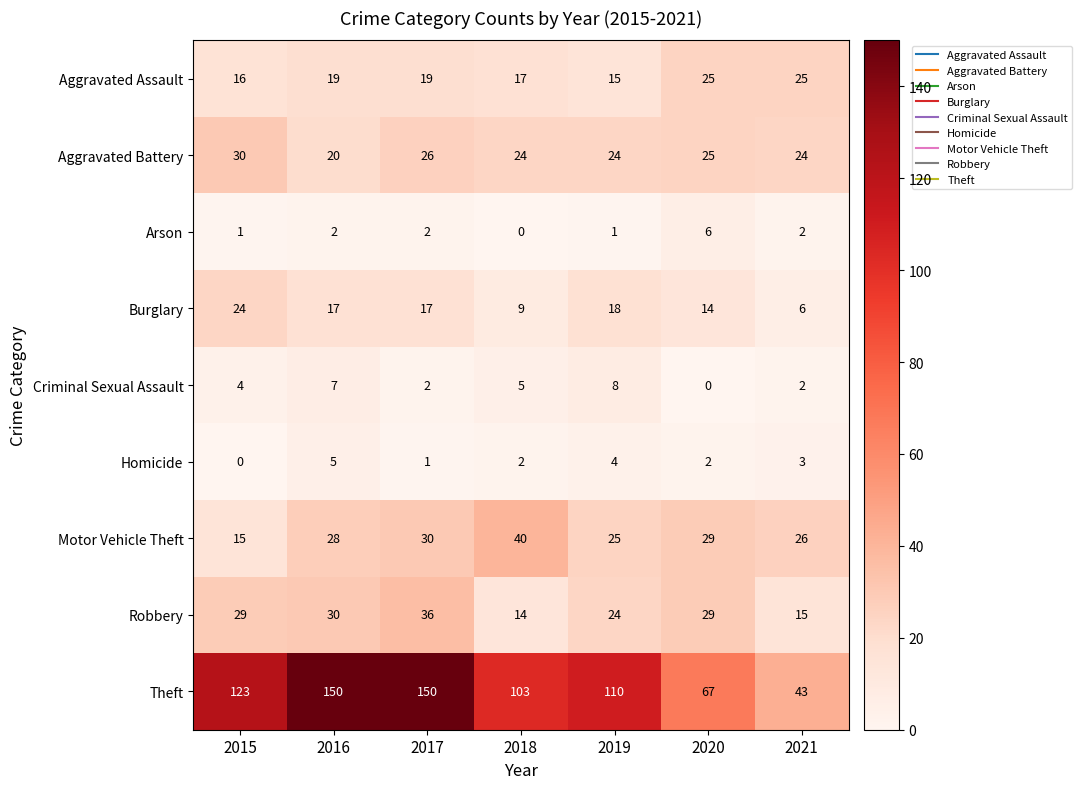

What is the maximum value for Criminal Sexual Assault?

8